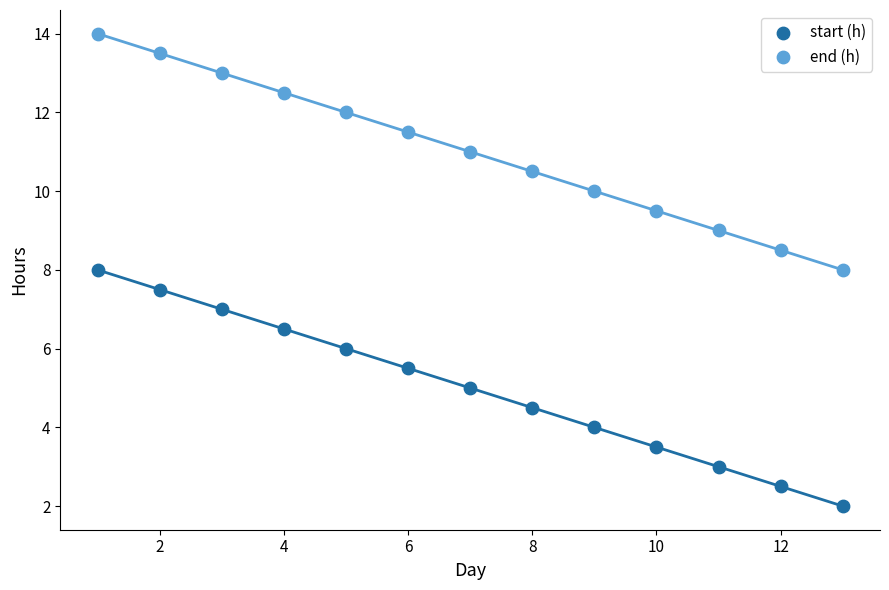

What are all the series names shown in the legend?

start (h), end (h)